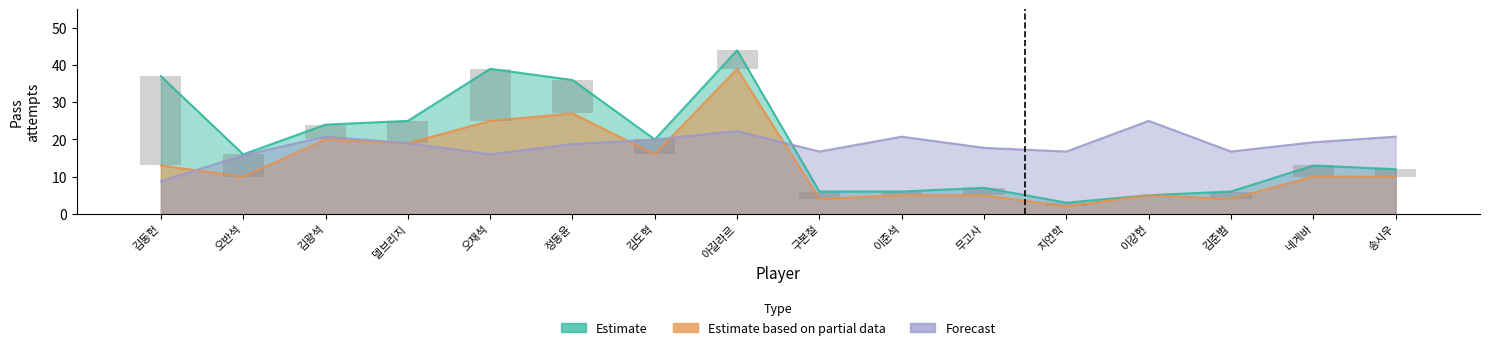

List the series in order of their peak value, lowest first.

Forecast, Estimate based on partial data, Estimate